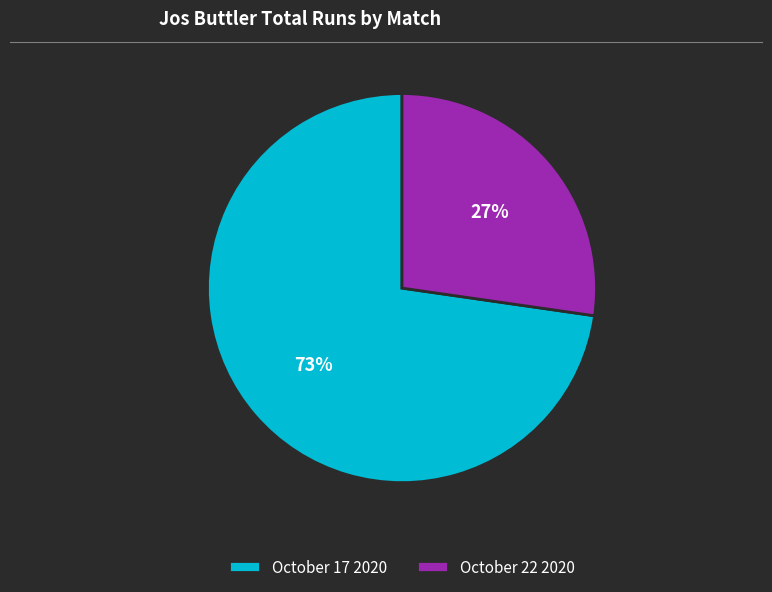

Is the sum of October 17 2020 and October 22 2020 greater than half?

Yes